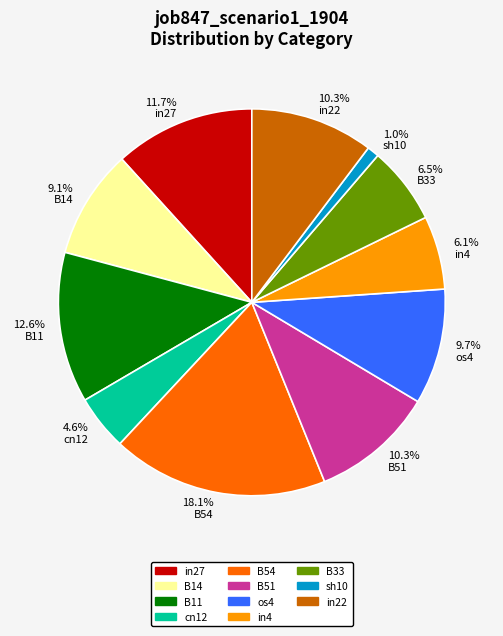

Which slice is the smallest?

1.0% sh10